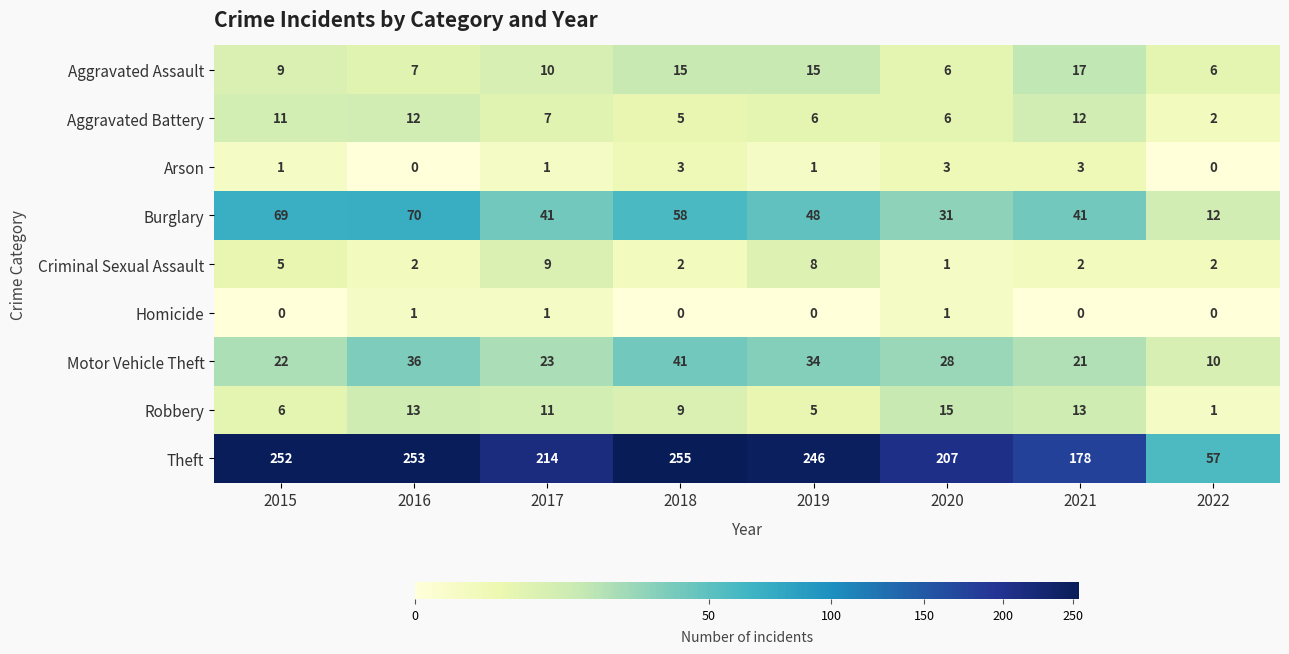

What is the sum of the Robbery values at 2017 and 2018?

20